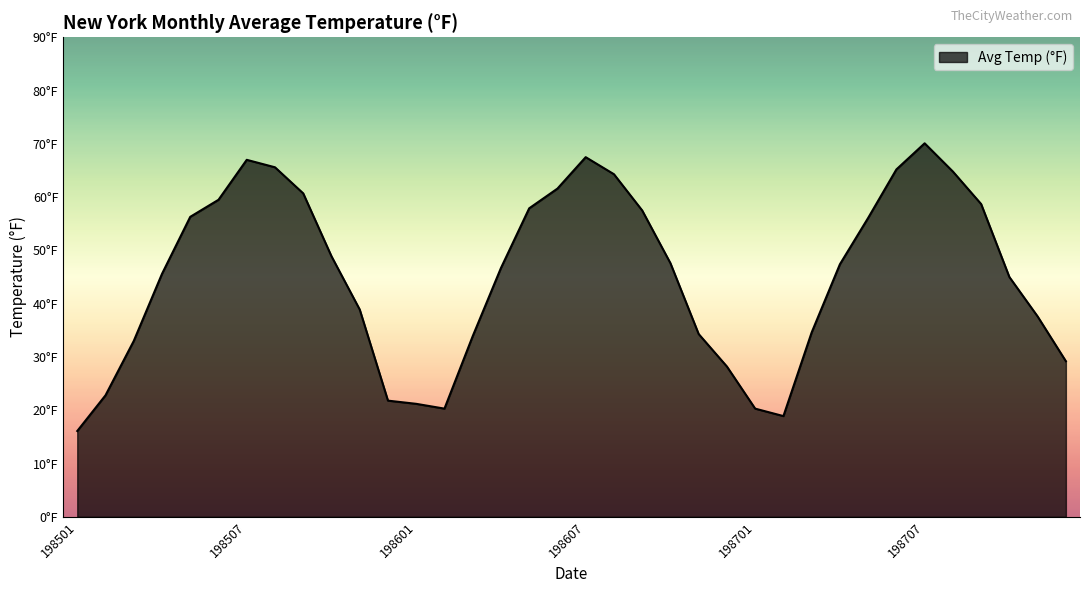

What is the value of the 1st point from the left?

16.1